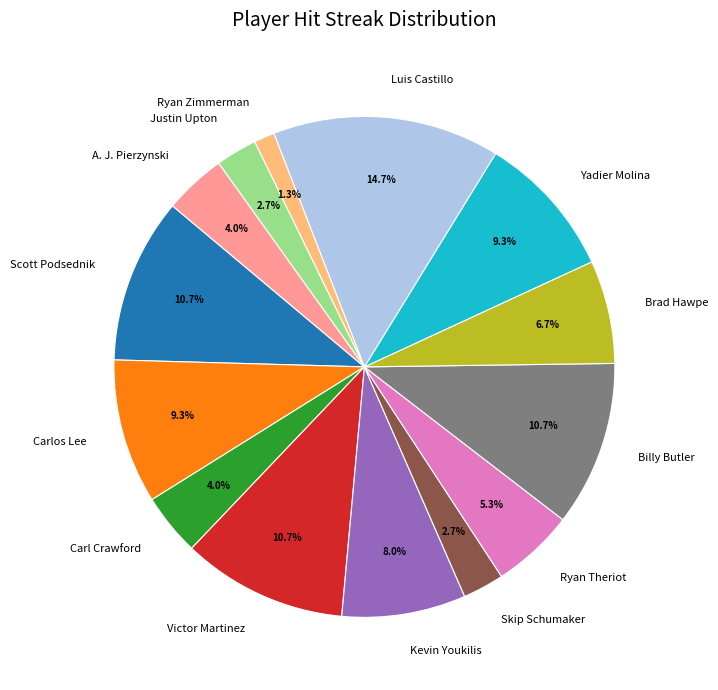

Combined, do Victor Martinez and Ryan Zimmerman account for over 50%?

No